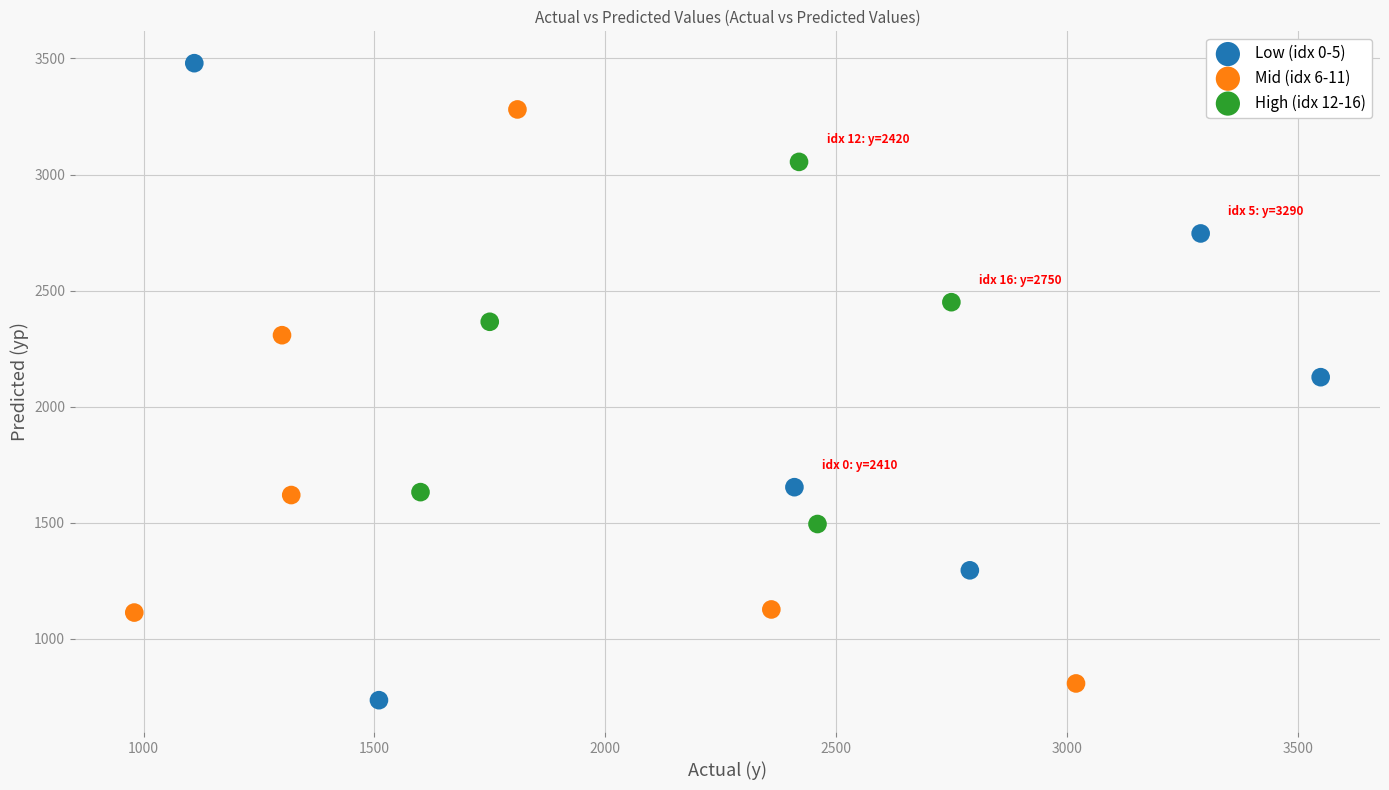

Which series reaches the maximum Y coordinate?

Low (idx 0-5)